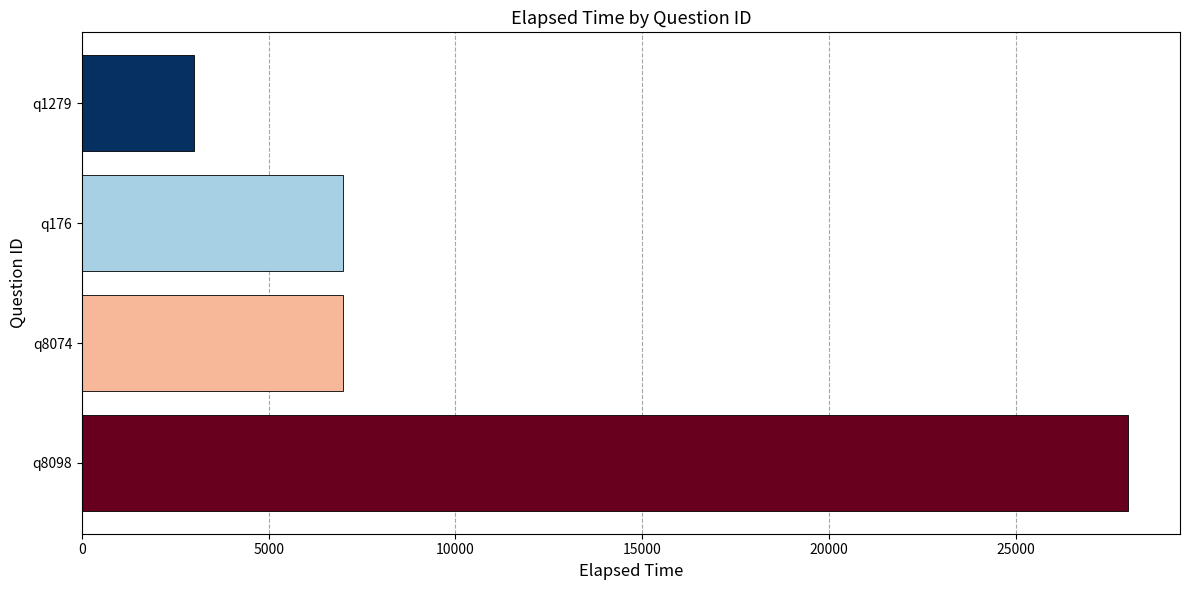

Read the value at q1279, to the nearest 100.

3000